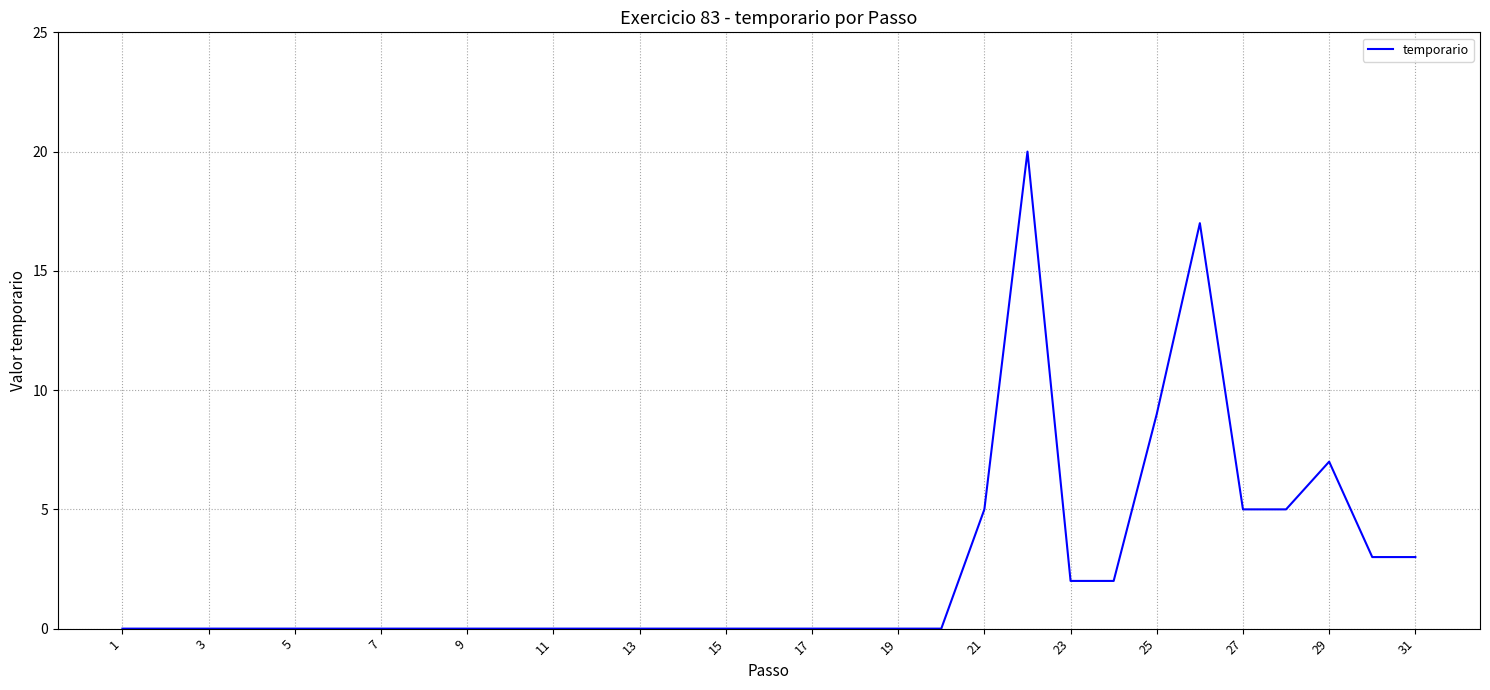

What is the difference between the maximum and second lowest values?

20